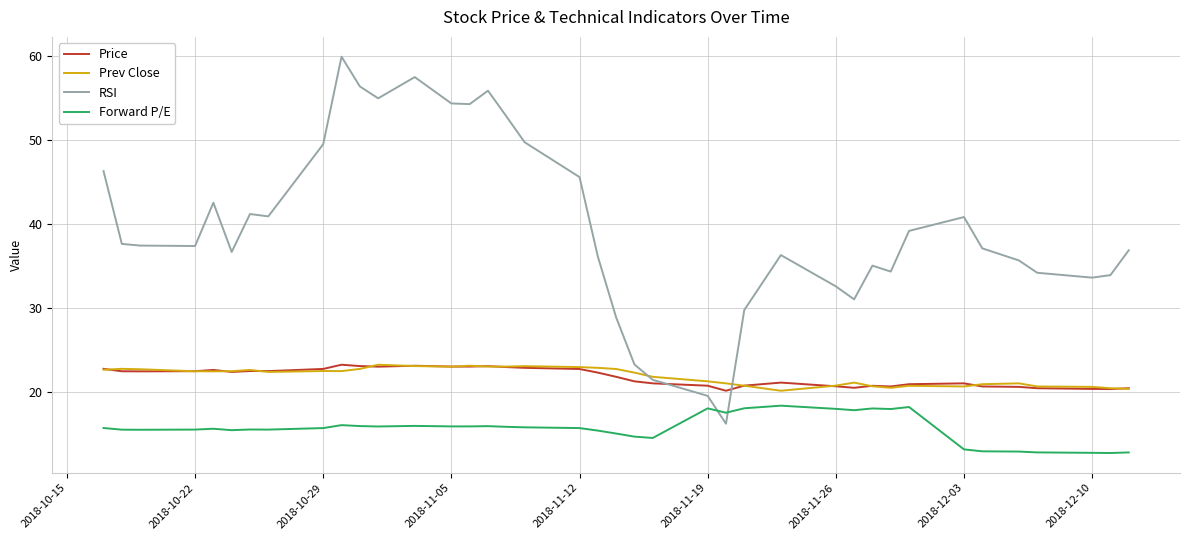

What is the difference between the second highest and second lowest values in the Price series?

2.8